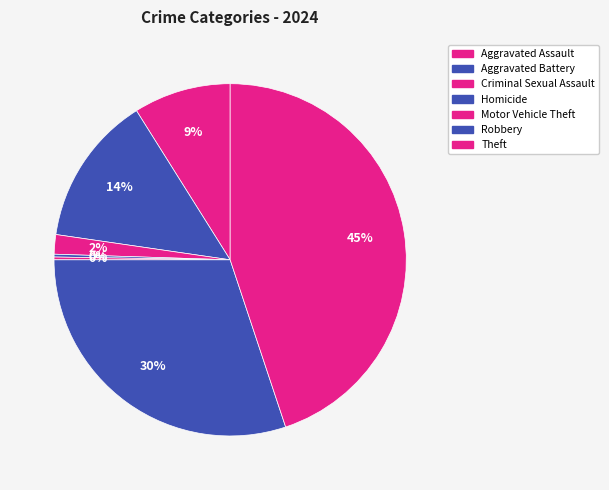

Which category has the biggest portion of the pie?

Theft